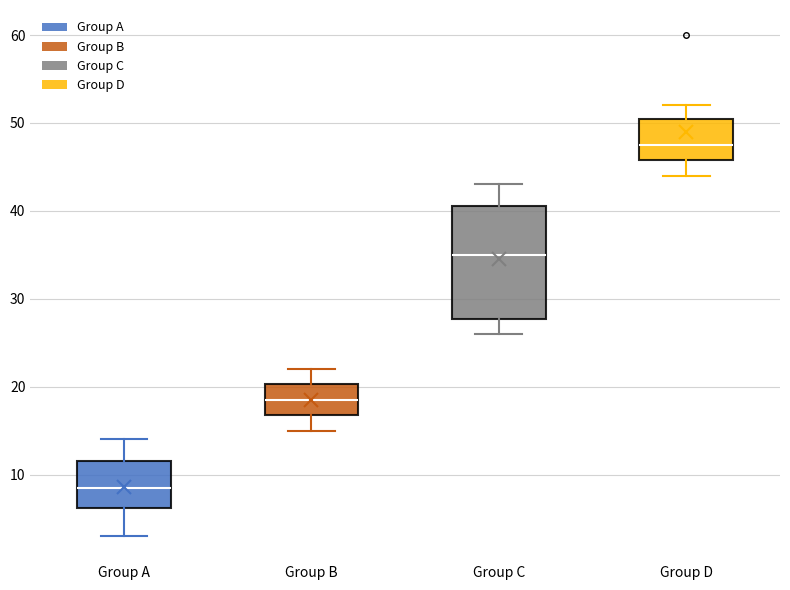

Reading left to right, transcribe this box plot: for each box, give where its median line is, the range the box spans, and where its two whiskers end, as read against the y-axis. The values are not printed on the chart, so give them approximately, as read against the axis.

Group A: median 9, box 6 to 12, whiskers 3 to 14
Group B: median 19, box 17 to 20, whiskers 15 to 22
Group C: median 35, box 28 to 41, whiskers 26 to 43
Group D: median 48, box 46 to 51, whiskers 44 to 52